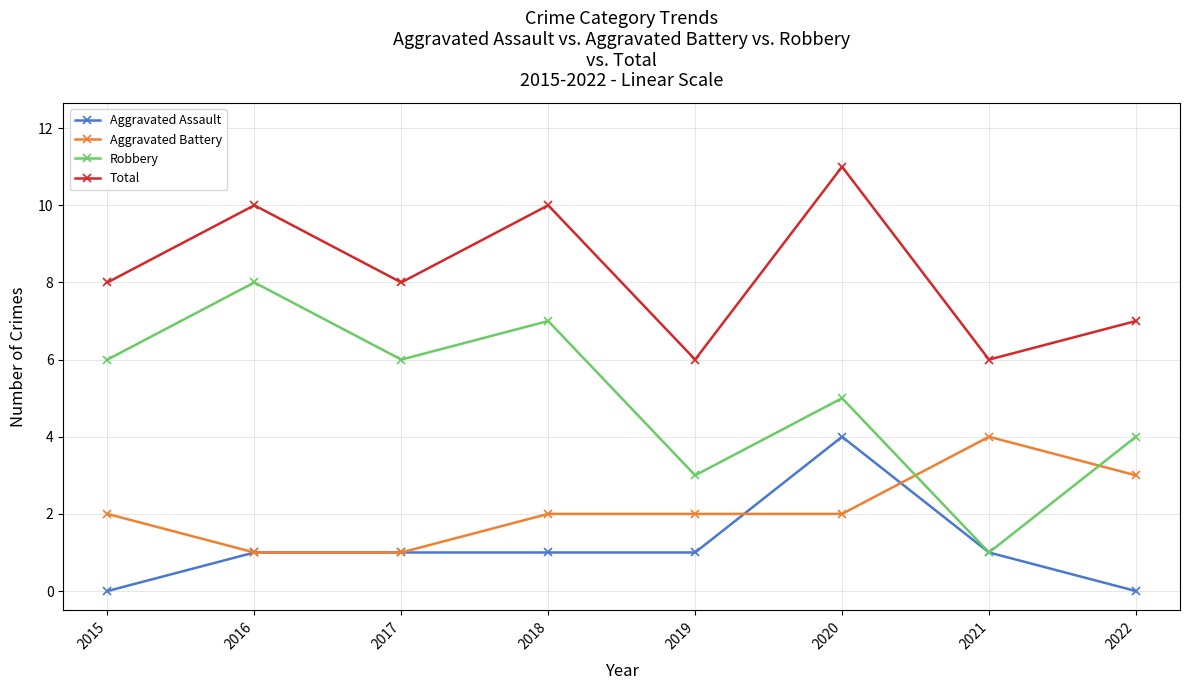

At which category is the sum across all series the highest?

2020